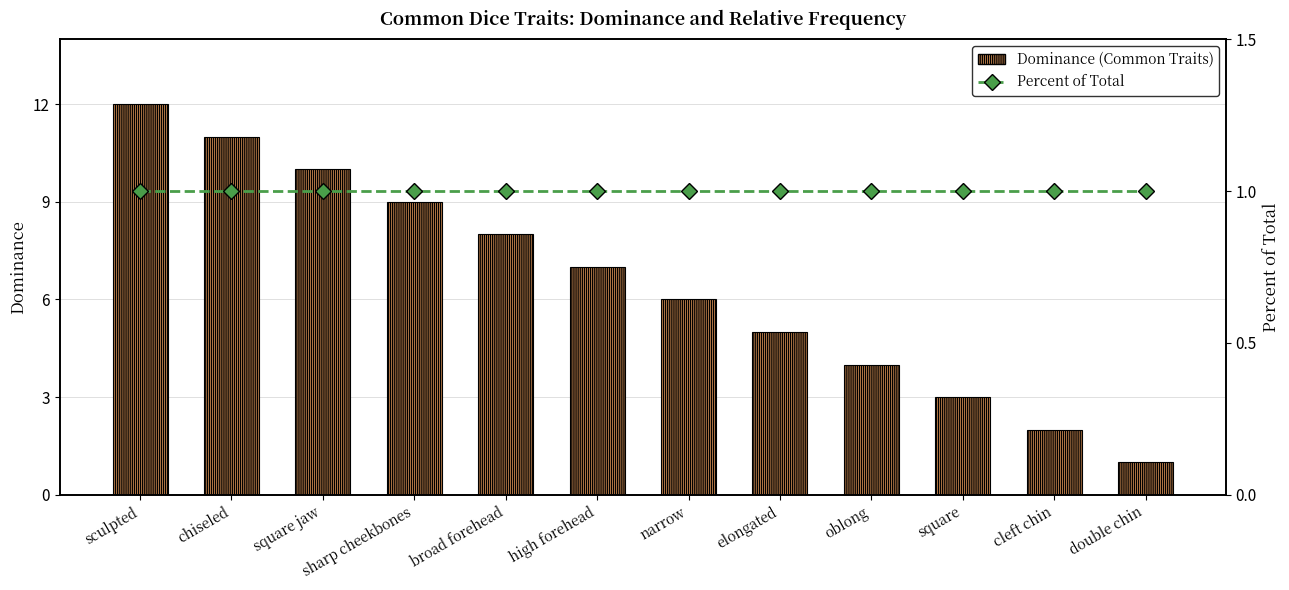

Where does the Dominance (Common Traits) series first go above 7?

sculpted